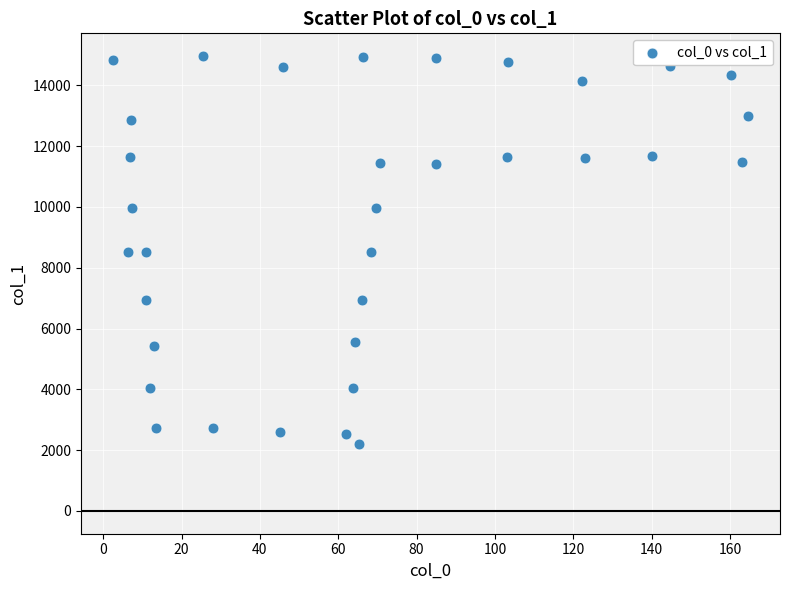

What is the range of Y values (max minus min)?

12765.1